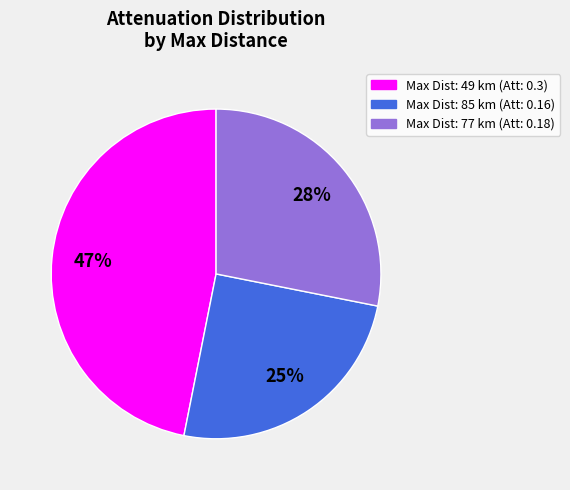

Count the number of slices in the pie.

3